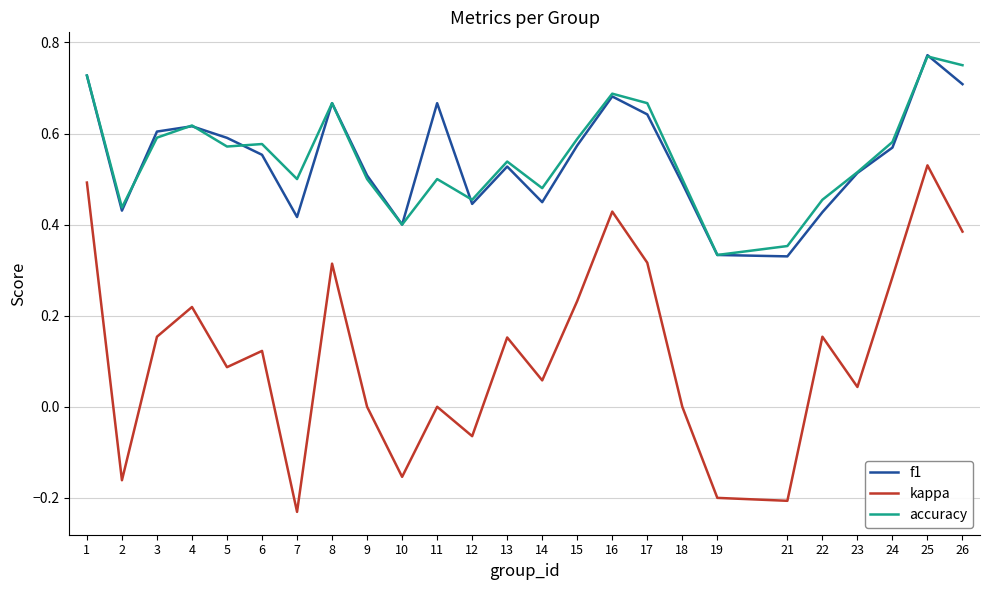

Does the chart have visible grid lines?

Yes